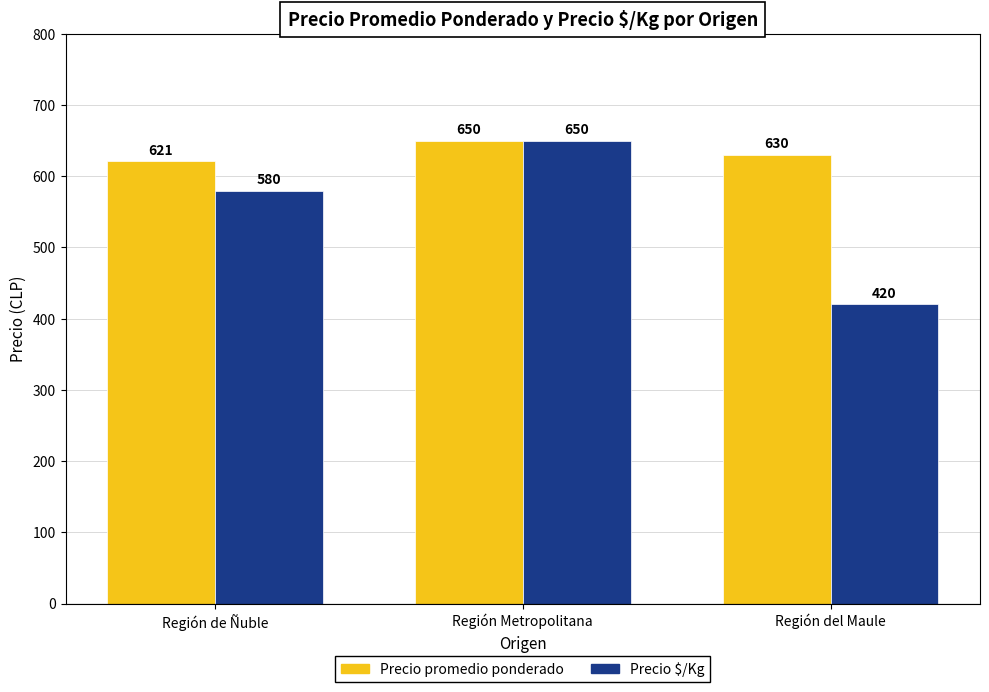

List the labels in order of Precio $/Kg value, smallest first.

Región del Maule, Región de Ñuble, Región Metropolitana